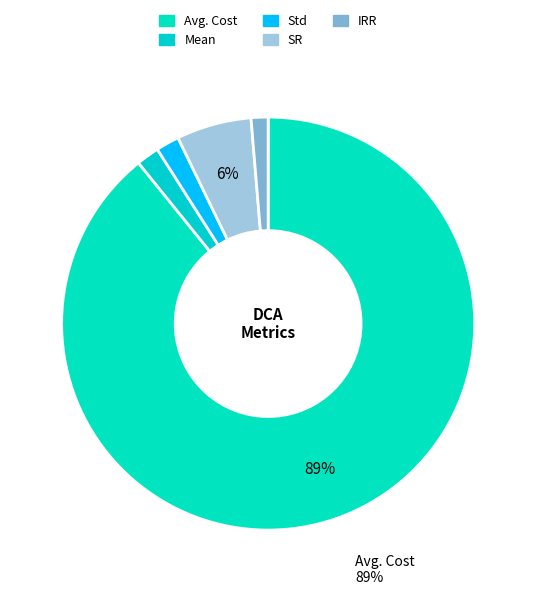

To the nearest percent, what is the average slice percentage?

20%